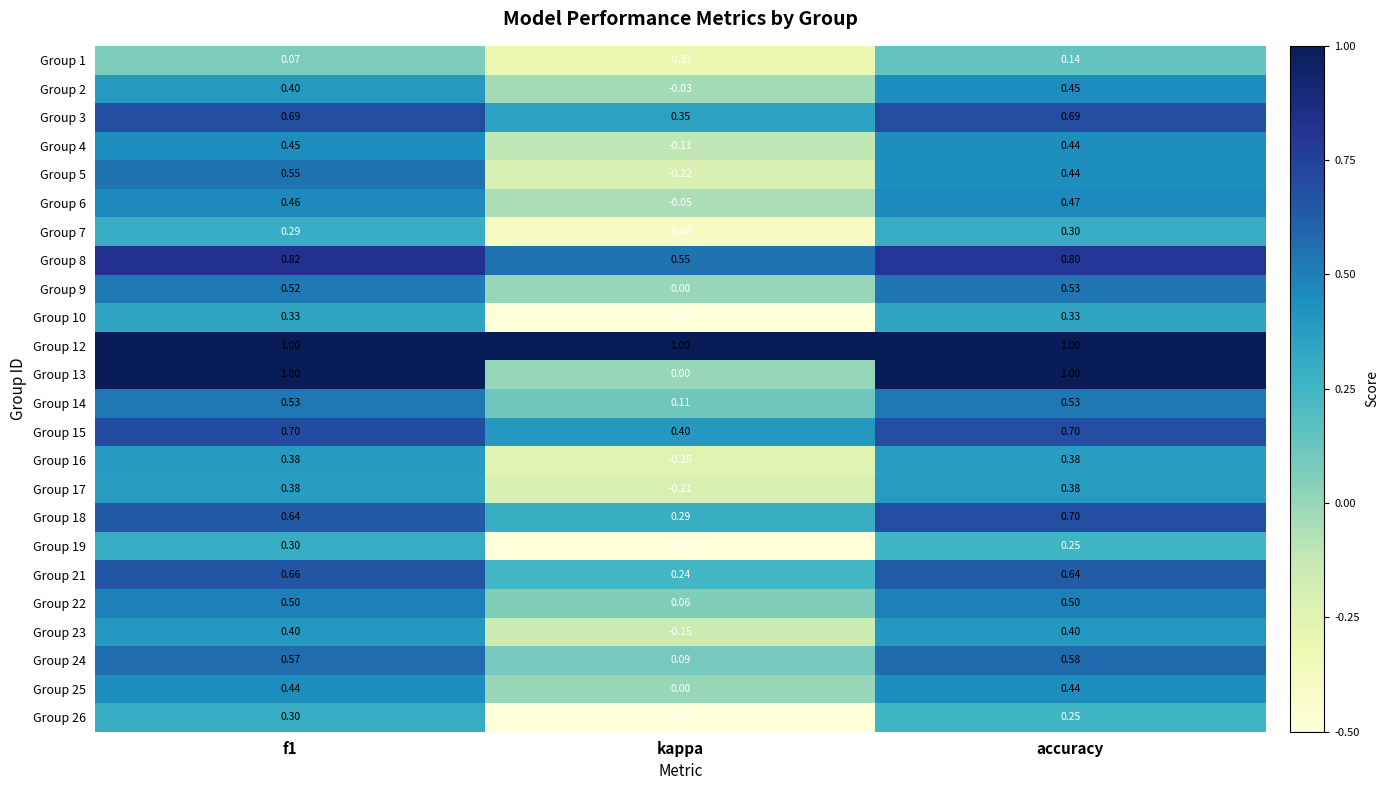

Where is Group 18 nearest to the value 0?

kappa